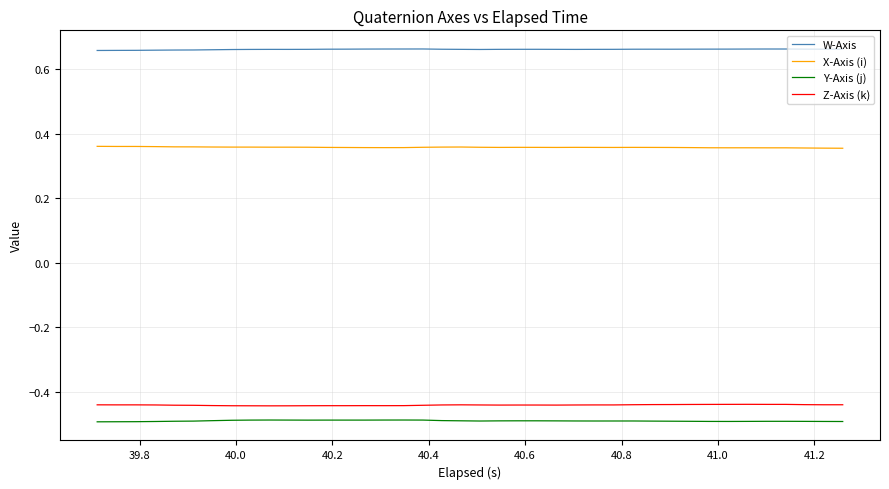

True or false: X-Axis (i) and Y-Axis (j) cross at least once.

False